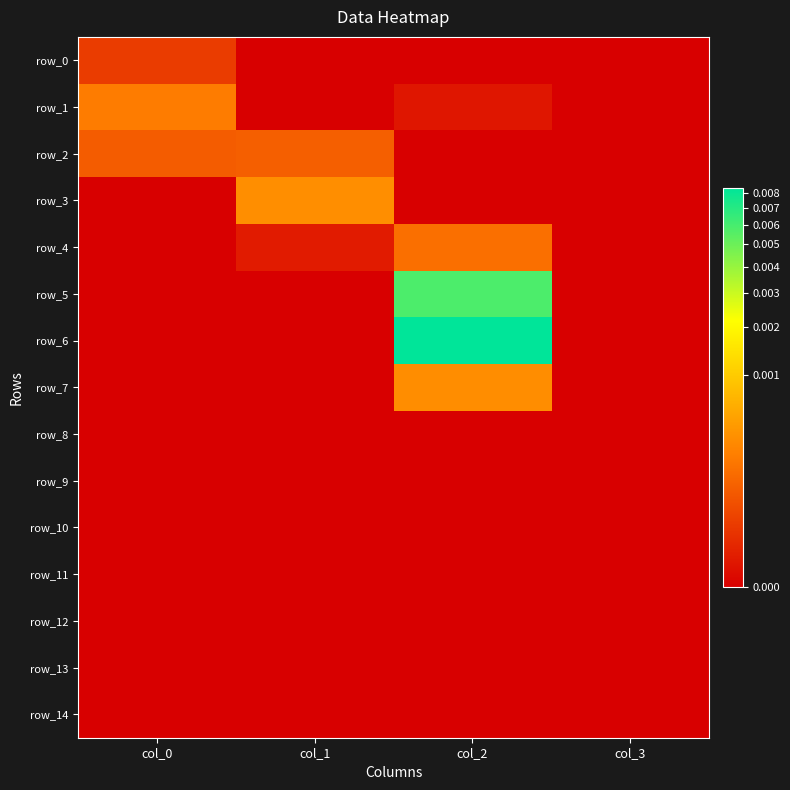

At which label is row_12 closest to 0?

col_0